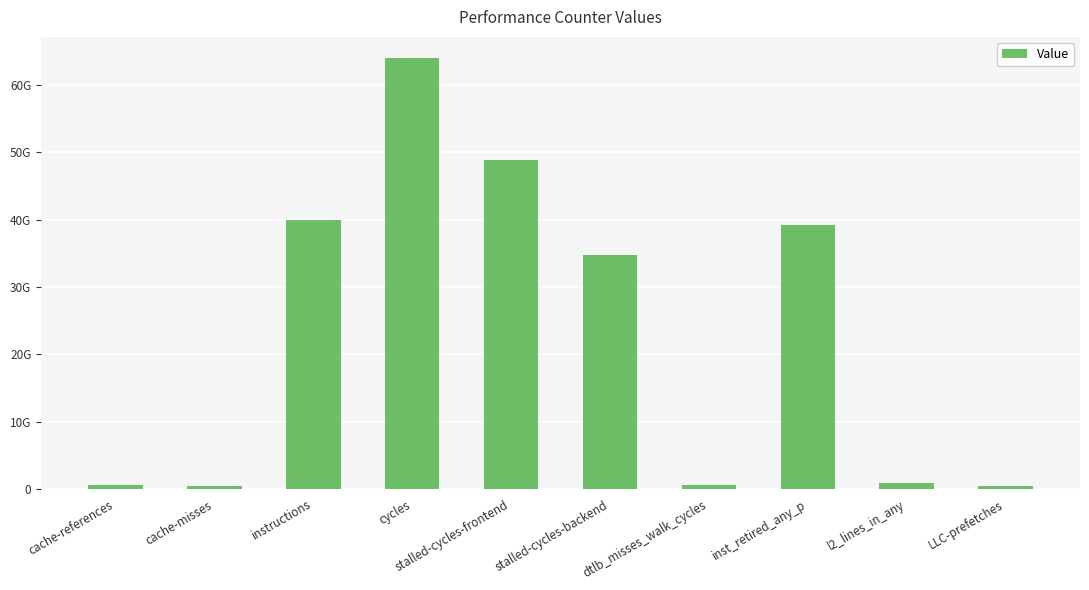

Rank the categories by value from lowest to highest.

LLC-prefetches, cache-misses, cache-references, dtlb_misses_walk_cycles, l2_lines_in_any, stalled-cycles-backend, inst_retired_any_p, instructions, stalled-cycles-frontend, cycles